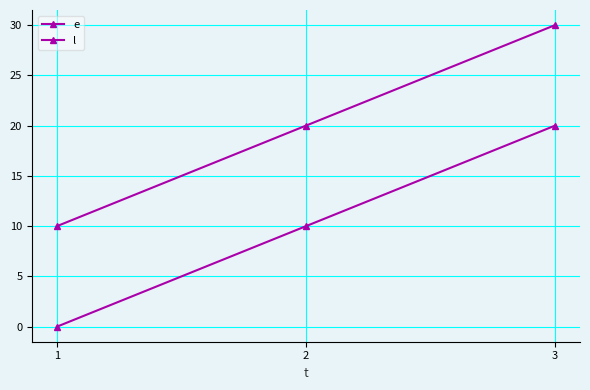

Reading right to left, what are all the values shown in this chart?

e: 3=20	2=10	1=0
l: 3=30	2=20	1=10